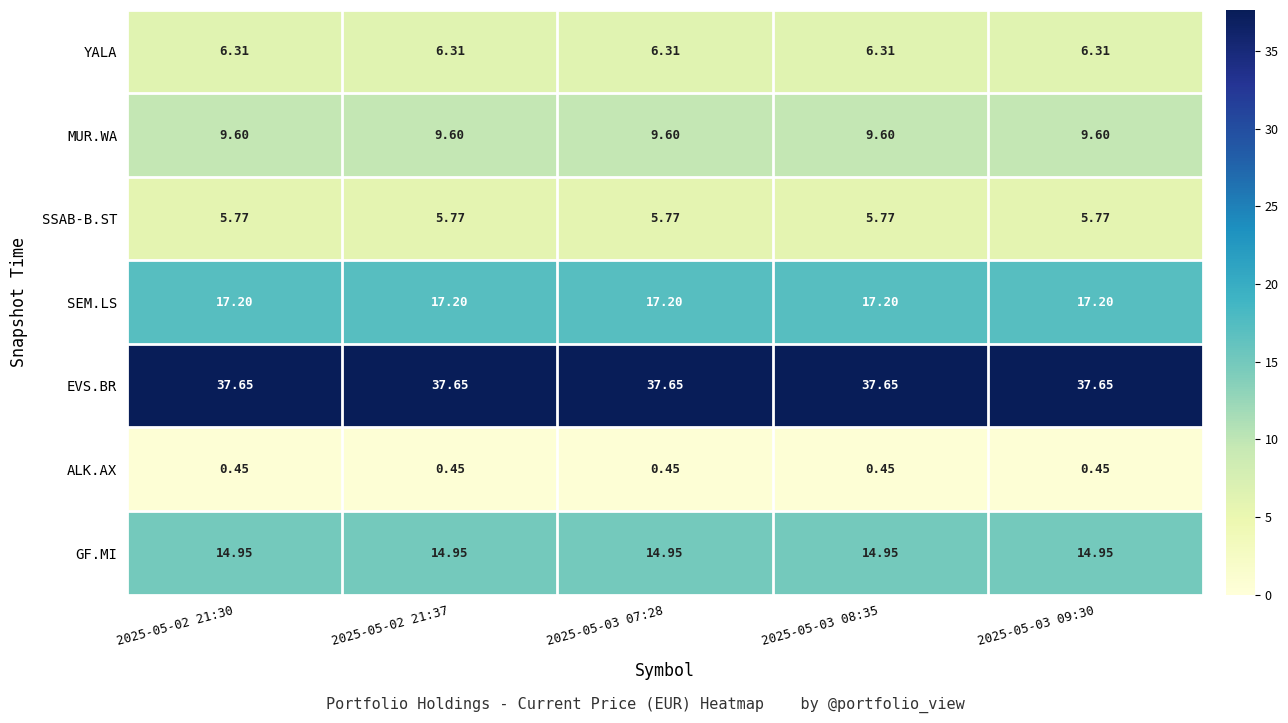

At how many categories does at least one series exceed 36?

5